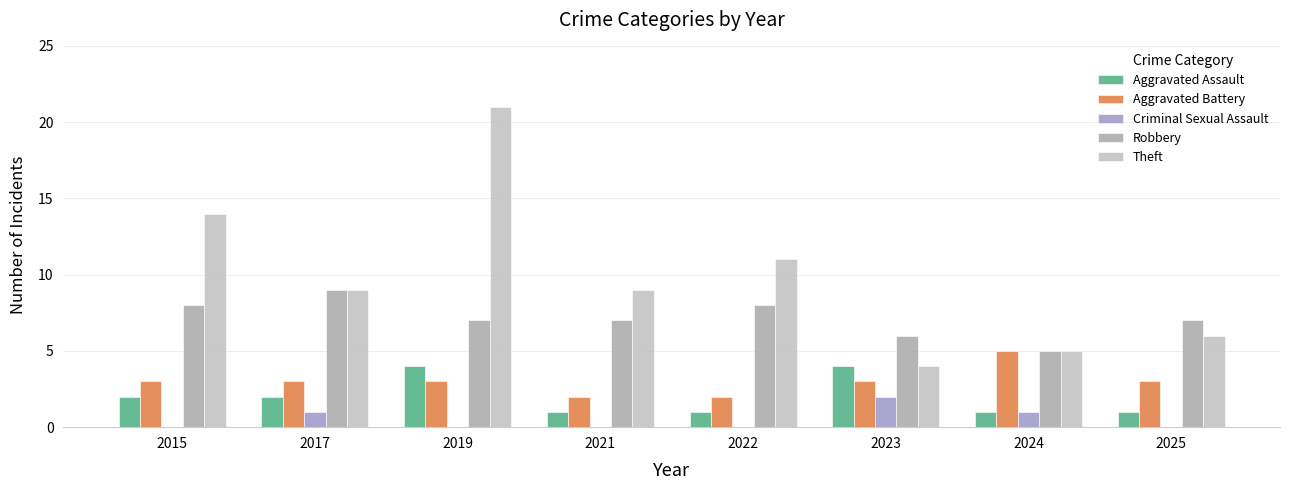

Reading left to right, transcribe all the data shown in this chart.

Aggravated Assault: 2015=2	2017=2	2019=4	2021=1	2022=1	2023=4	2024=1	2025=1
Aggravated Battery: 2015=3	2017=3	2019=3	2021=2	2022=2	2023=3	2024=5	2025=3
Criminal Sexual Assault: 2015=0	2017=1	2019=0	2021=0	2022=0	2023=2	2024=1	2025=0
Robbery: 2015=8	2017=9	2019=7	2021=7	2022=8	2023=6	2024=5	2025=7
Theft: 2015=14	2017=9	2019=21	2021=9	2022=11	2023=4	2024=5	2025=6